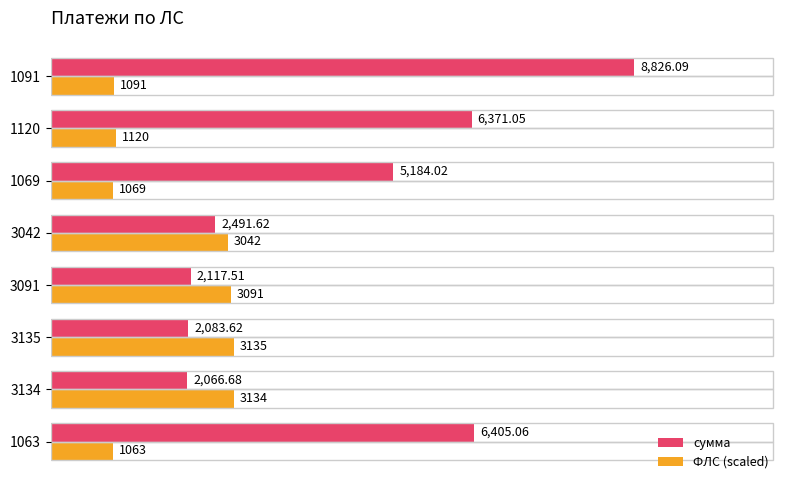

What is the average value of the сумма series?

4443.2